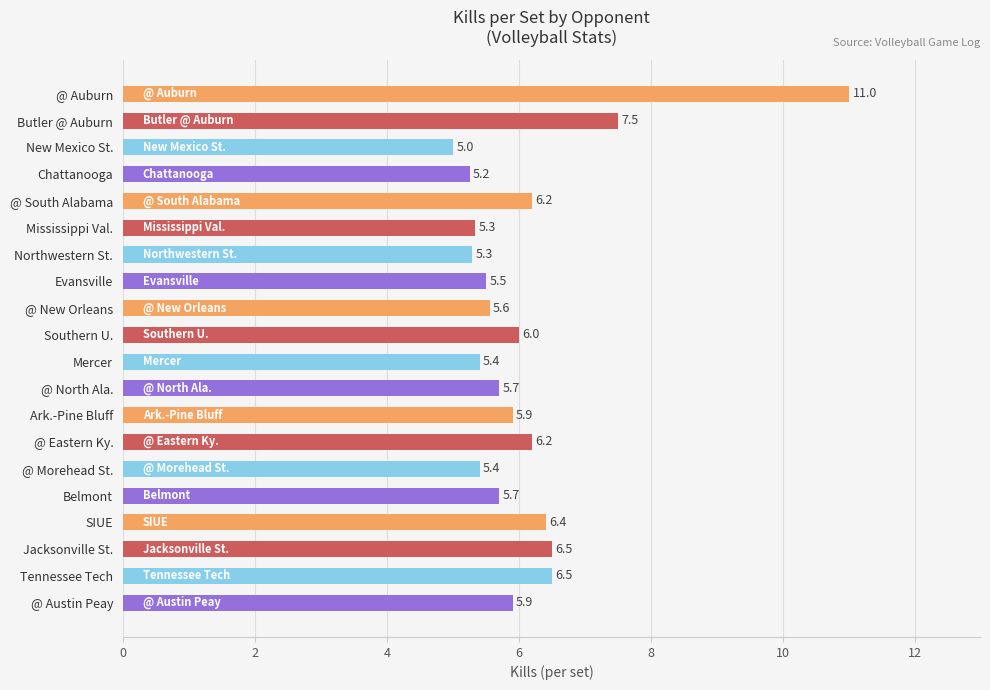

How many data points are above 5?

19